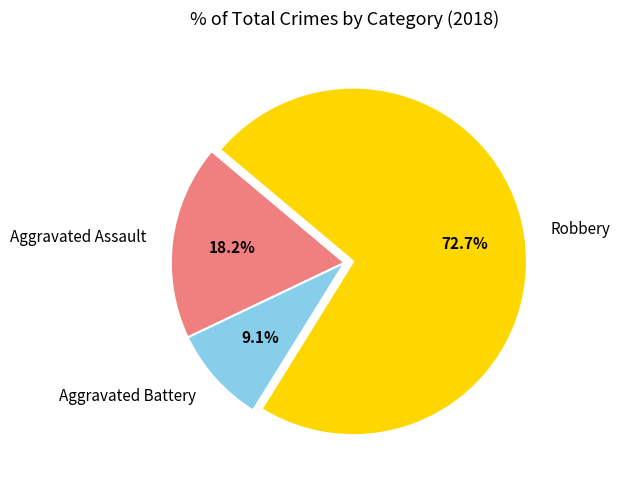

Which category has the biggest portion of the pie?

Robbery